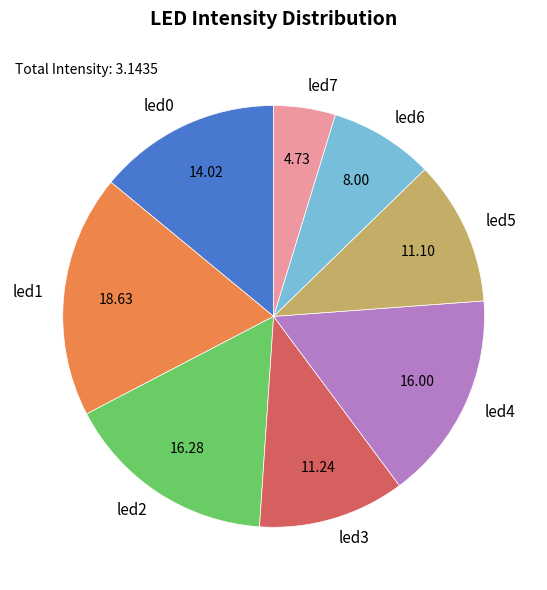

Which has a higher value, led2 or led1?

led1